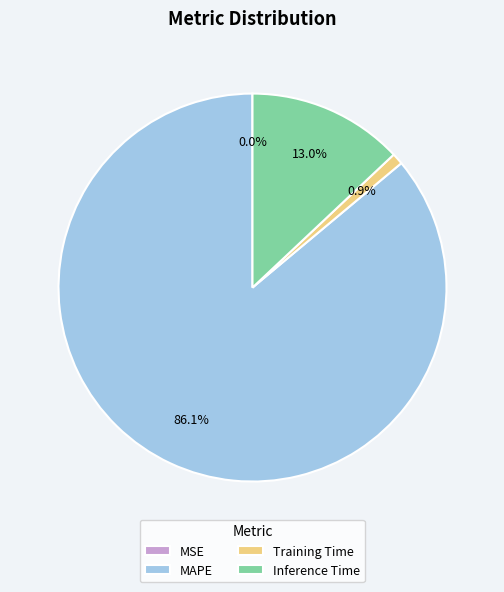

Which slice is the largest?

MAPE